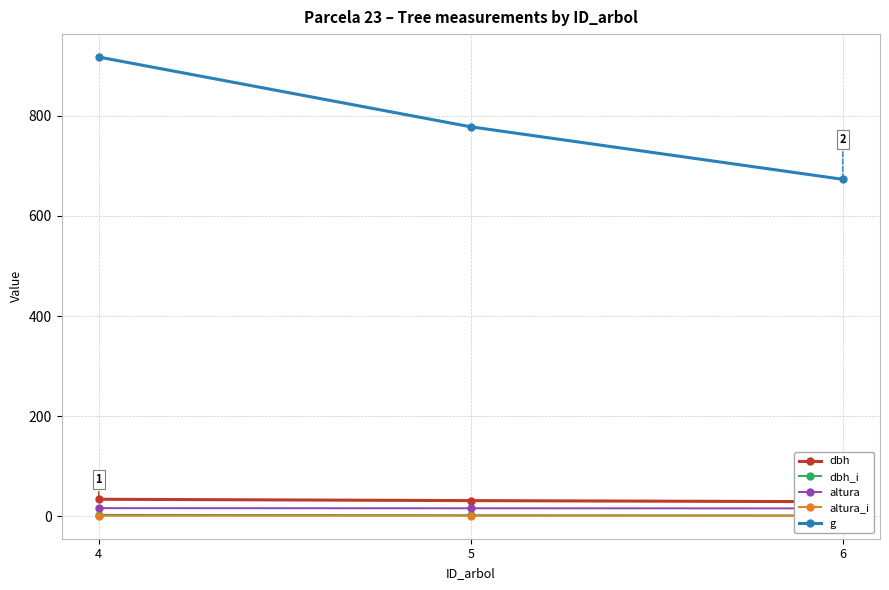

Rank the categories by altura value from lowest to highest.

6, 5, 4